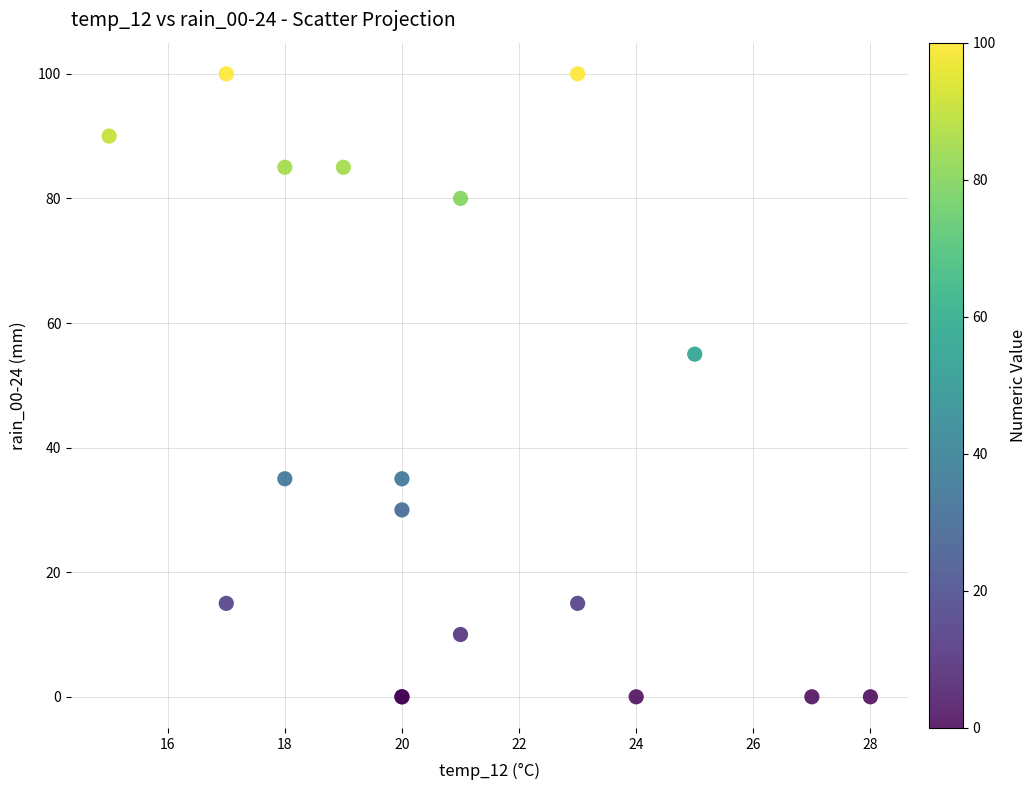

What Y value in the scatter plot is closest to 50?

55